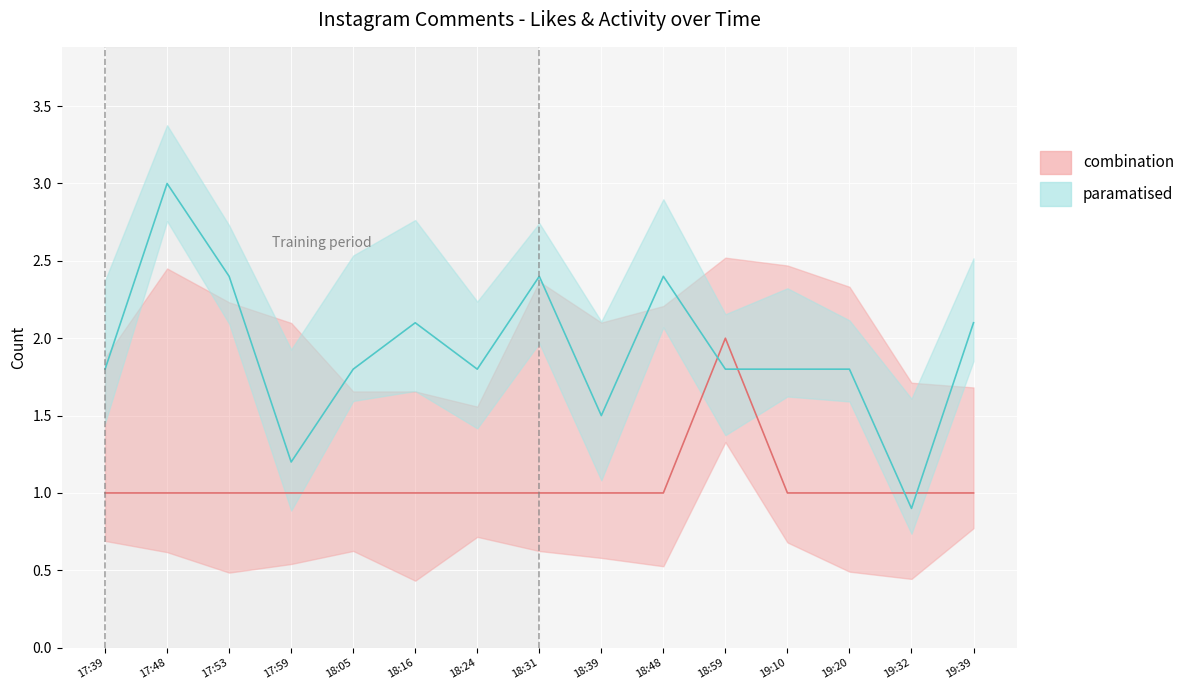

Reading left to right, what are all the values shown in this chart?

Likes: 1.0	1.0	1.0	1.0	1.0	1.0	1.0	1.0	1.0	1.0	2.0	1.0	1.0	1.0	1.0
Comment_length: 1.8	3.0	2.4	1.2	1.8	2.1	1.8	2.4	1.5	2.4	1.8	1.8	1.8	0.9	2.1